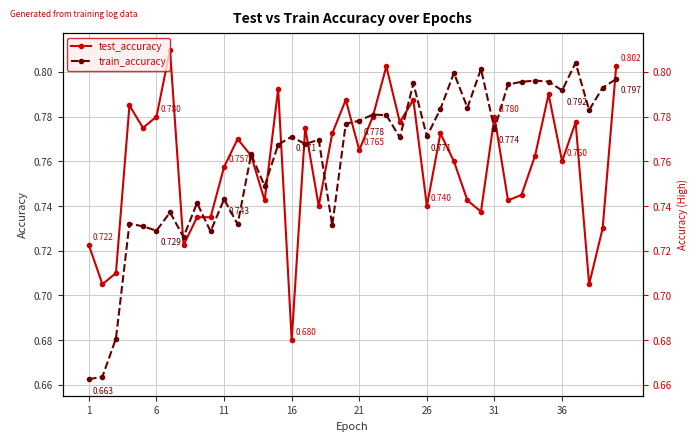

What is the highest value of the train_accuracy series?

0.8